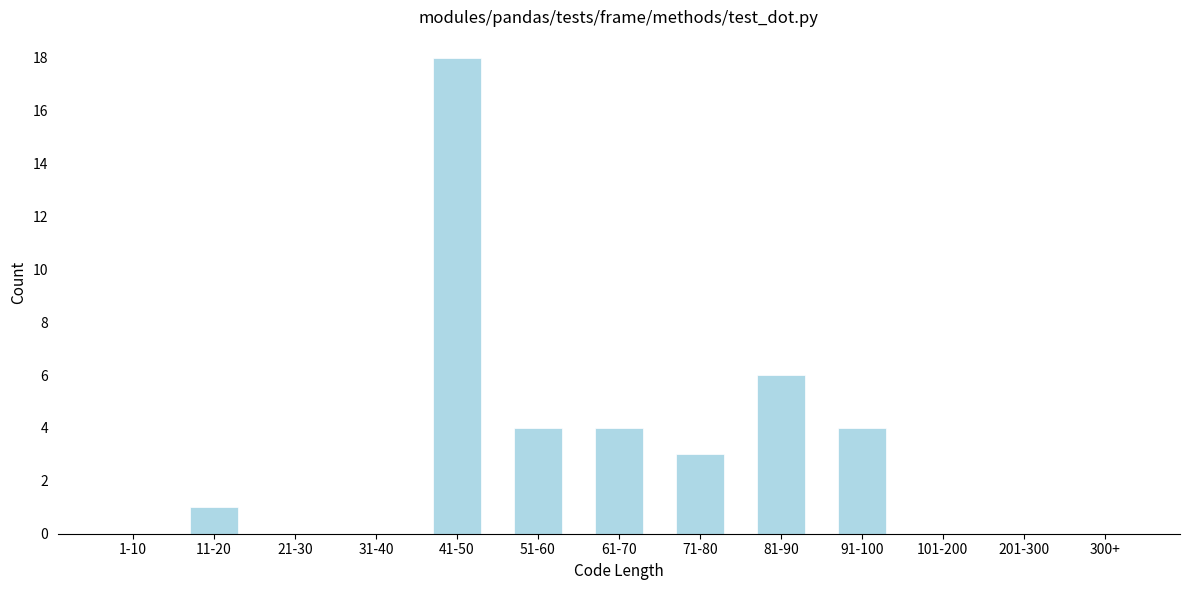

Reading right to left, extract all data points from this chart.

300+=0	201-300=0	101-200=0	91-100=4	81-90=6	71-80=3	61-70=4	51-60=4	41-50=18	31-40=0	21-30=0	11-20=1	1-10=0